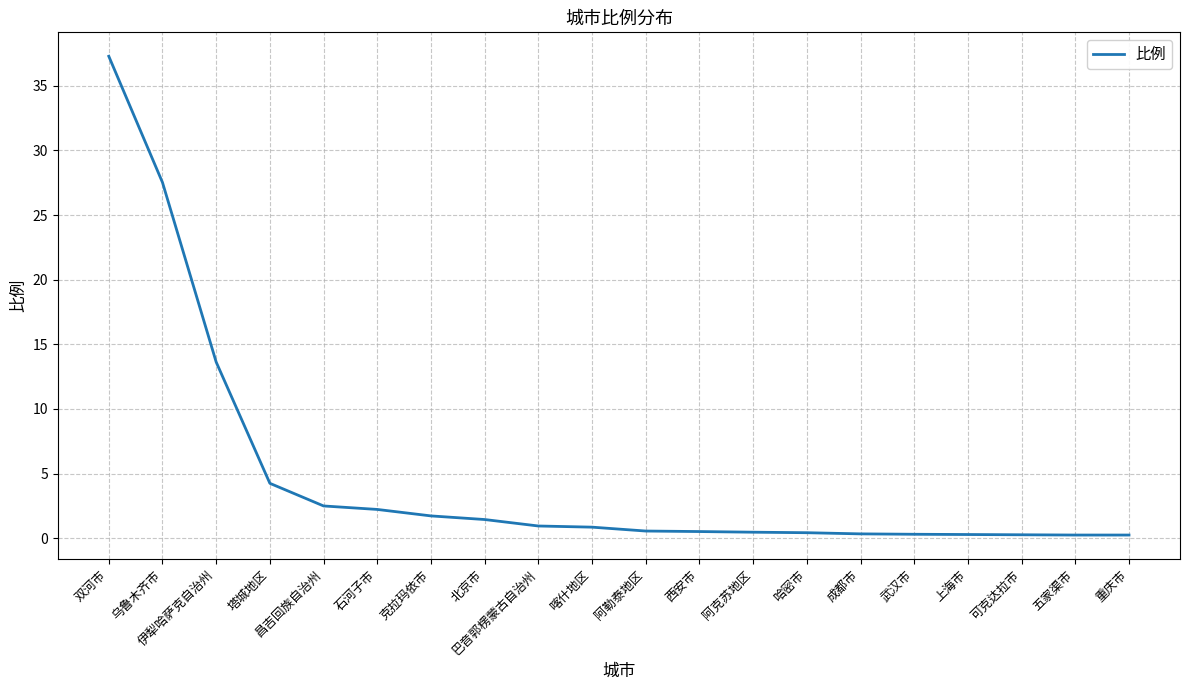

True or false: the data shows 3.0 at 克拉玛依市.

False